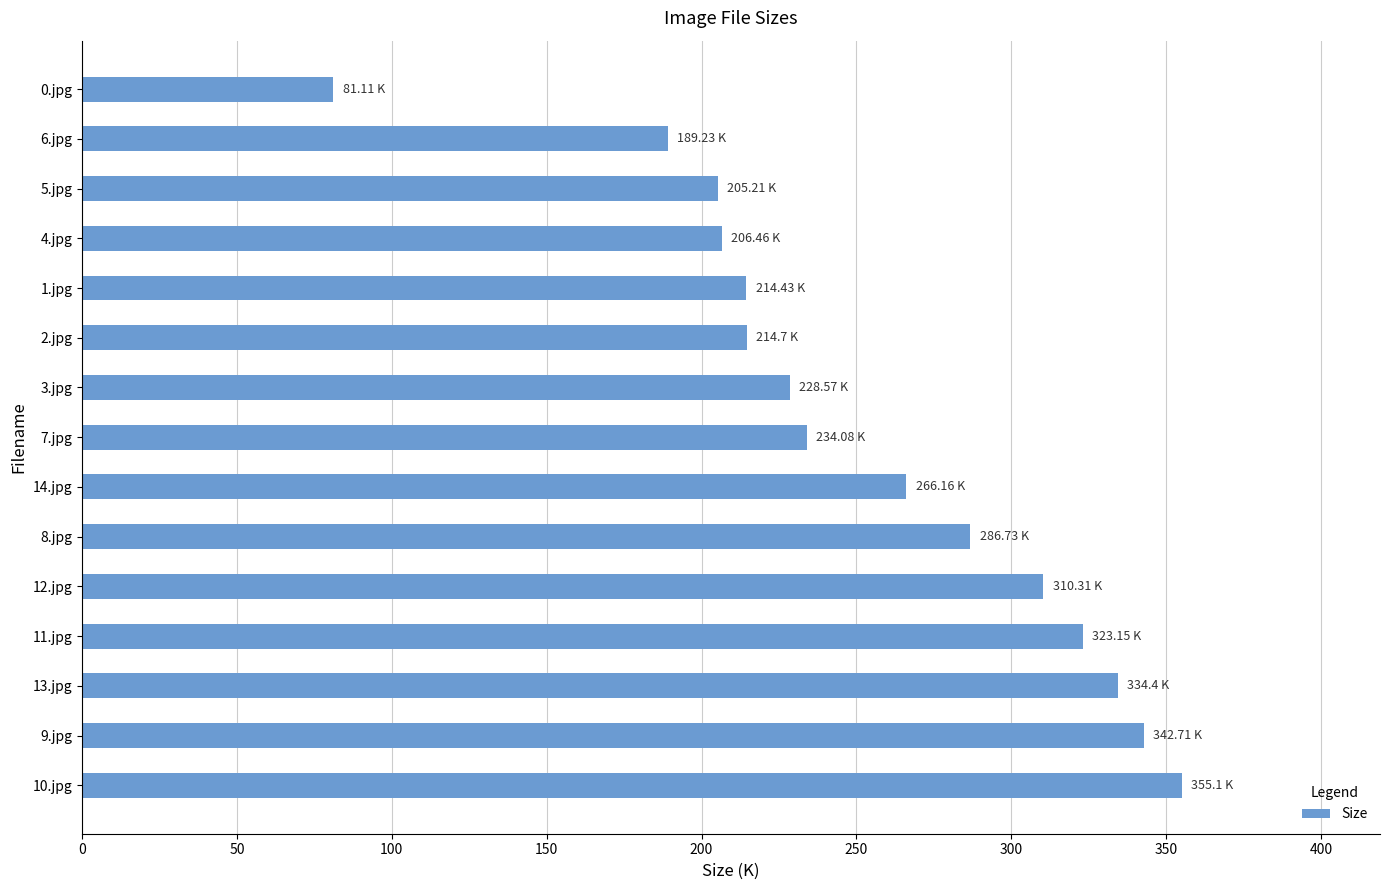

What is the average value?

252.8